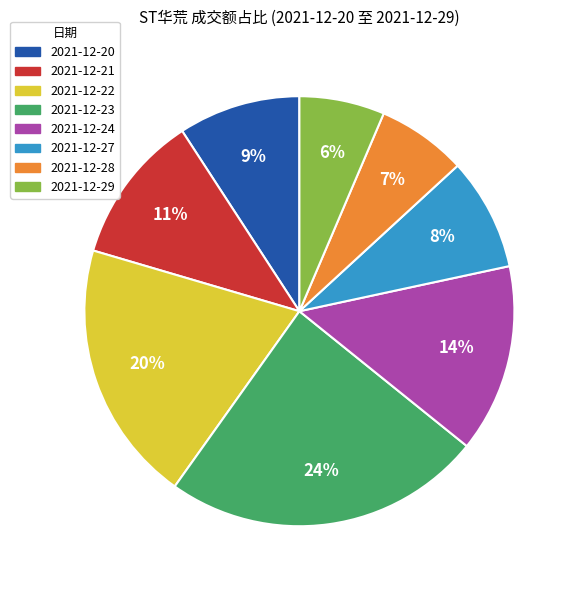

To the nearest percent, what percentage of the pie is 2021-12-27?

8%